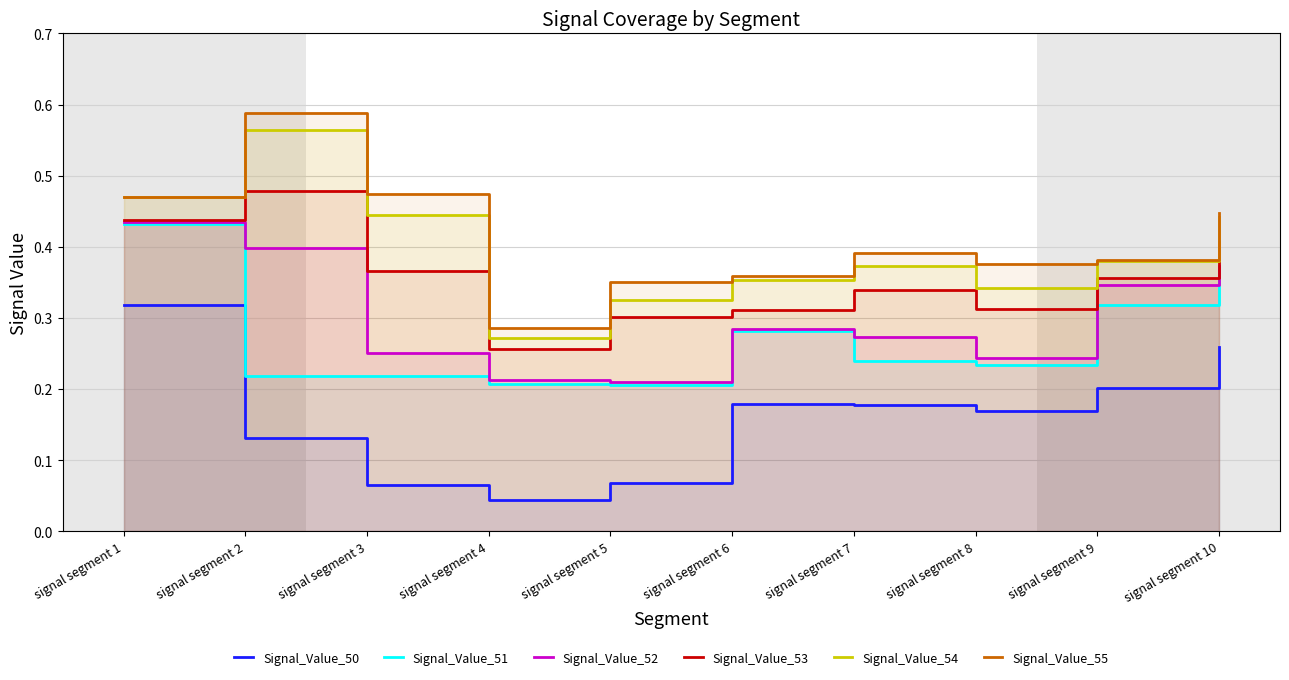

Where is Signal_Value_53 nearest to the value 0?

signal segment 4